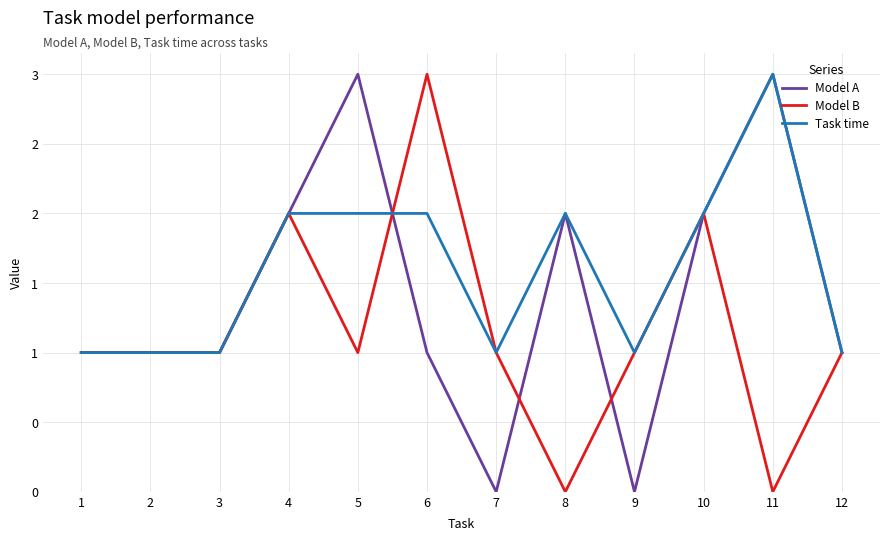

Does the chart display data point markers on the line(s)?

No